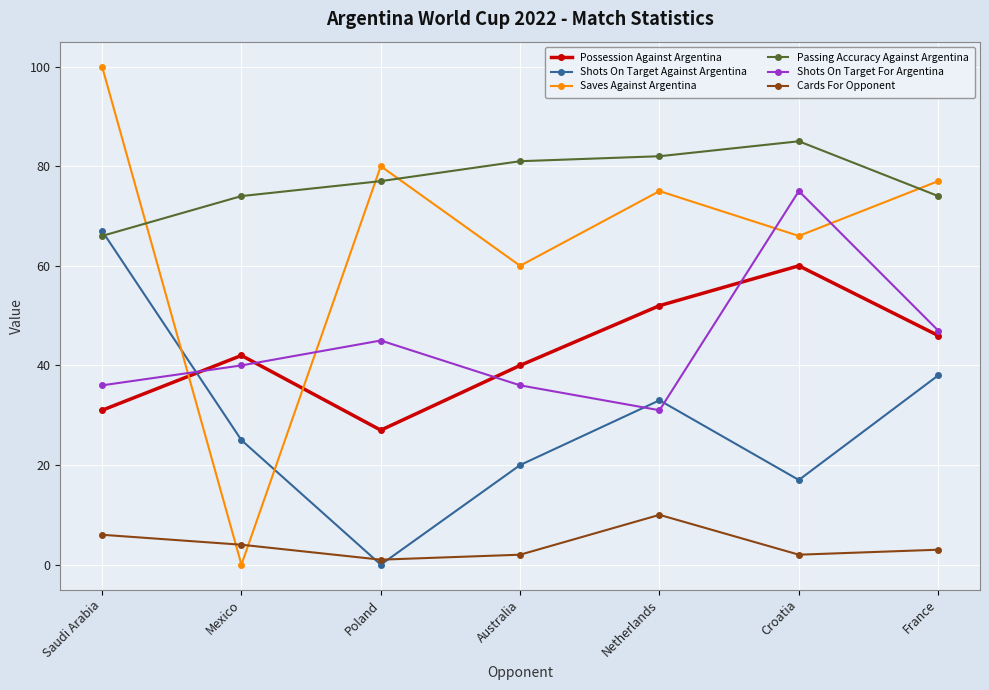

Which series changed the most between Mexico and Poland?

Saves Against Argentina